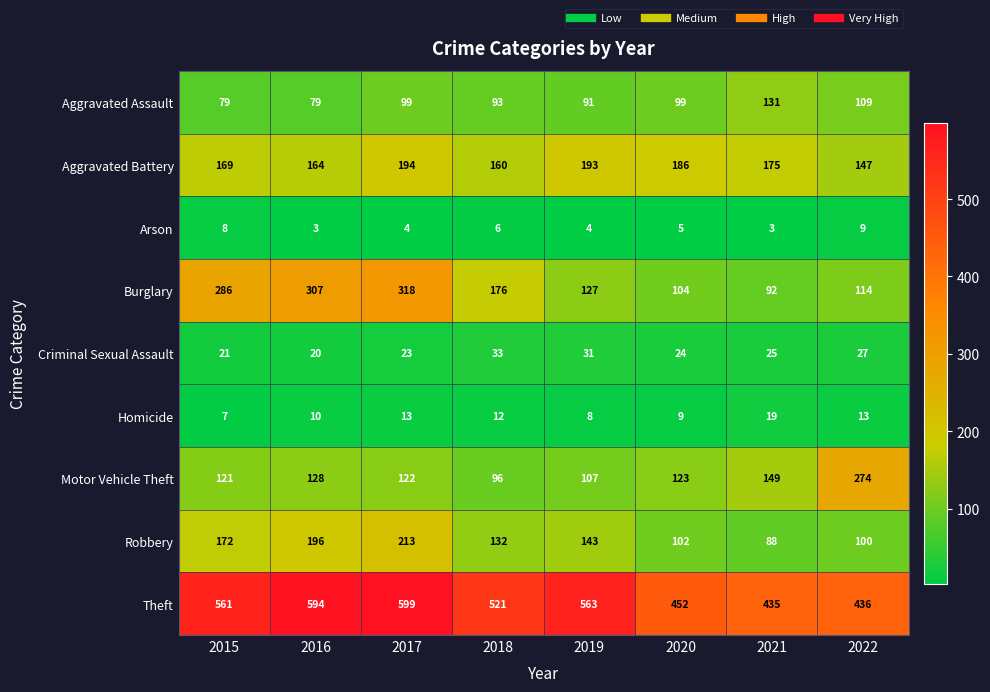

What is the sum of all Robbery values?

1146